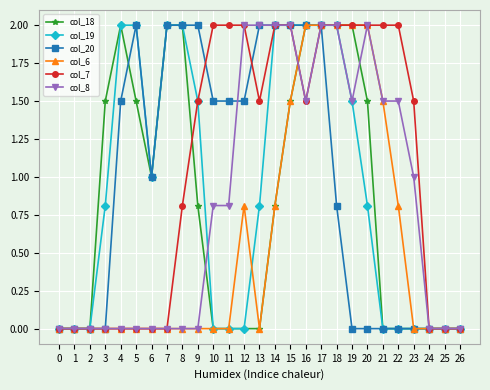

At which label is col_19 closest to 1?

6